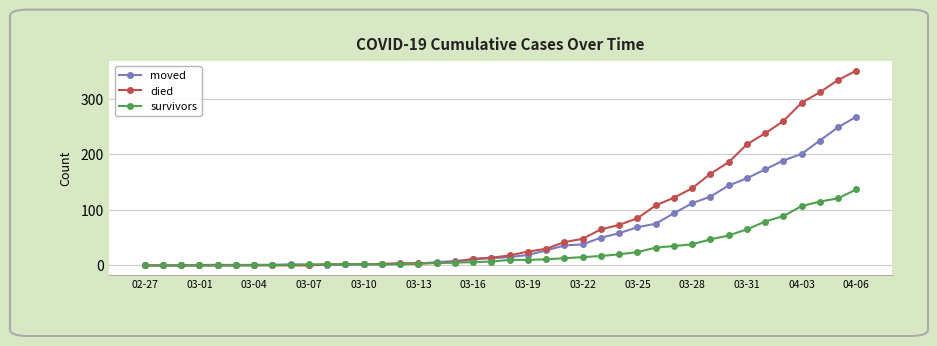

Which series has the largest total across all categories?

died